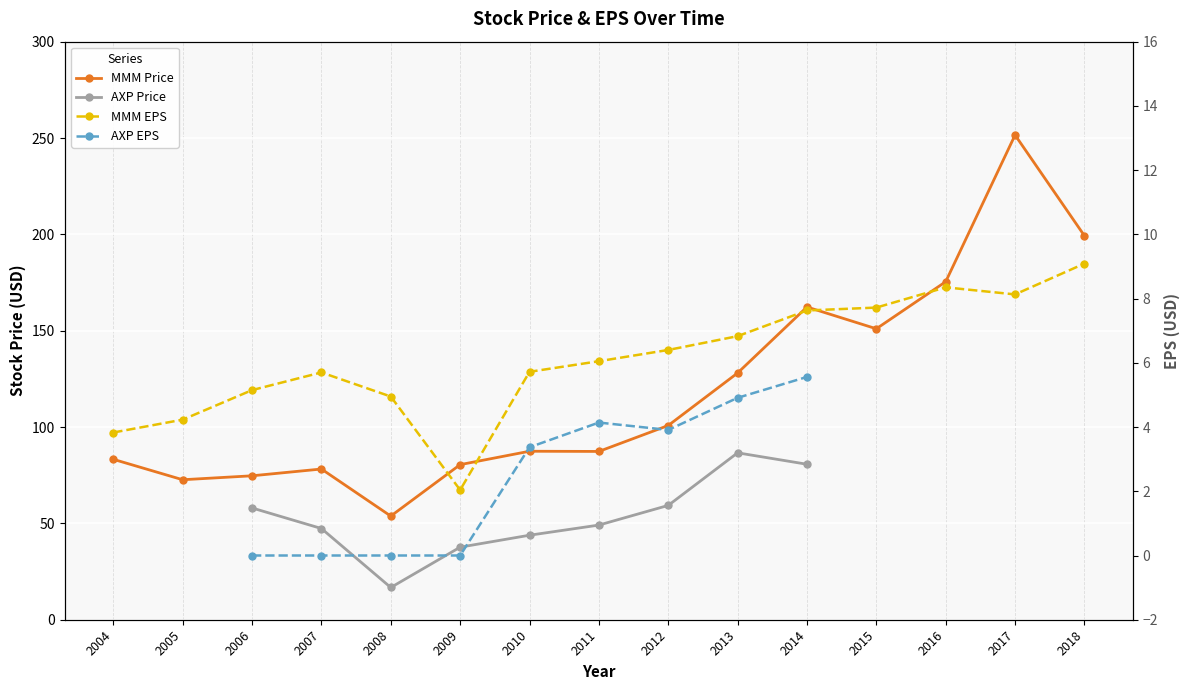

True or false: AXP EPS has a value of 0.0 at 2007.

True